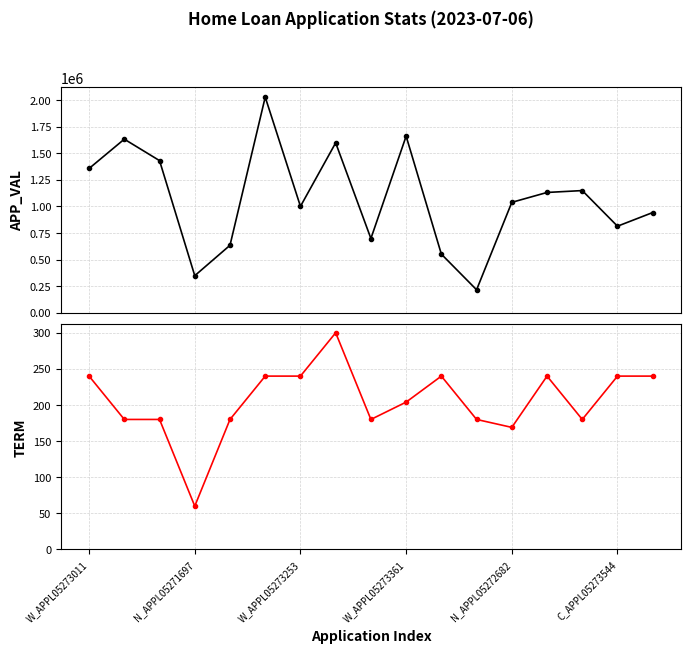

True or false: TERM and APP_VAL cross at least once.

False